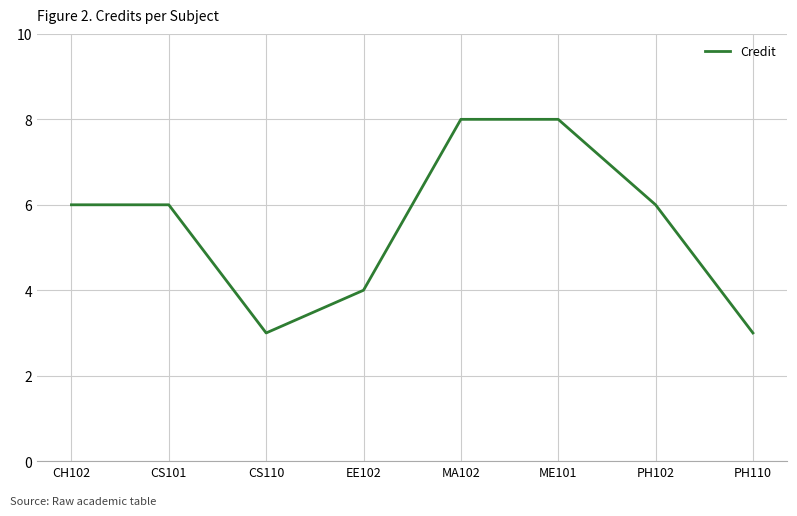

How many lines are shown in the chart?

1